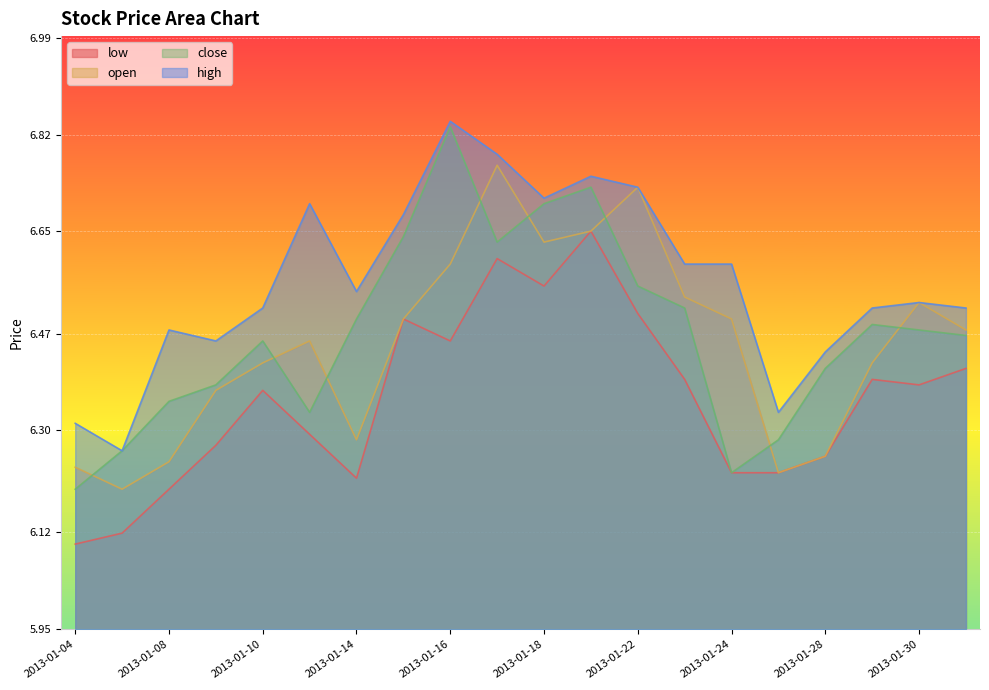

At which label does close reach its minimum?

2013-01-04